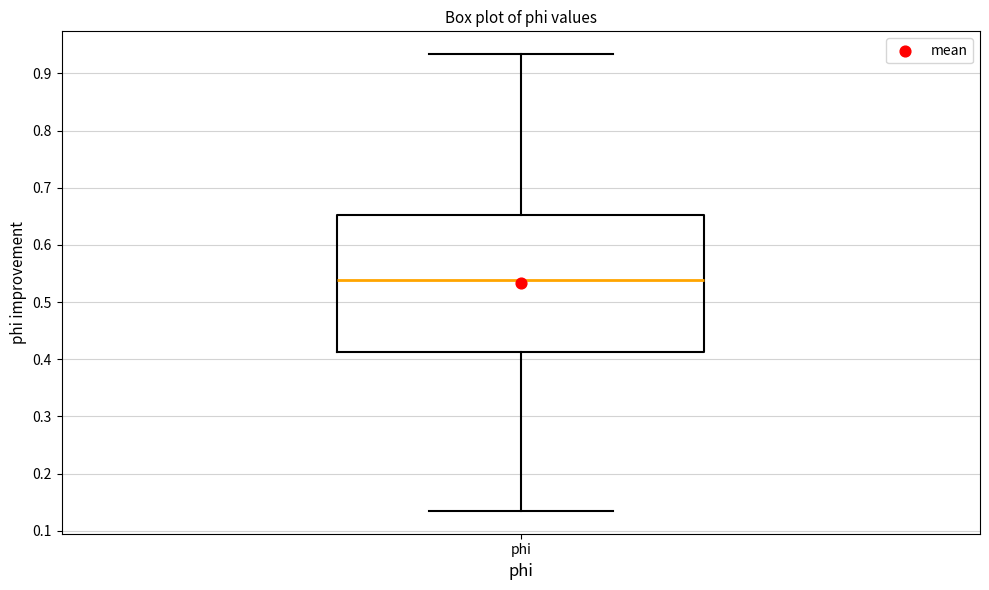

Transcribe this box plot: give where the median line is, the range the box spans, and where the two whiskers end, as read against the y-axis. The values are not printed on the chart, so give them approximately, as read against the axis.

median 0.54, box 0.41 to 0.65, whiskers 0.13 to 0.93